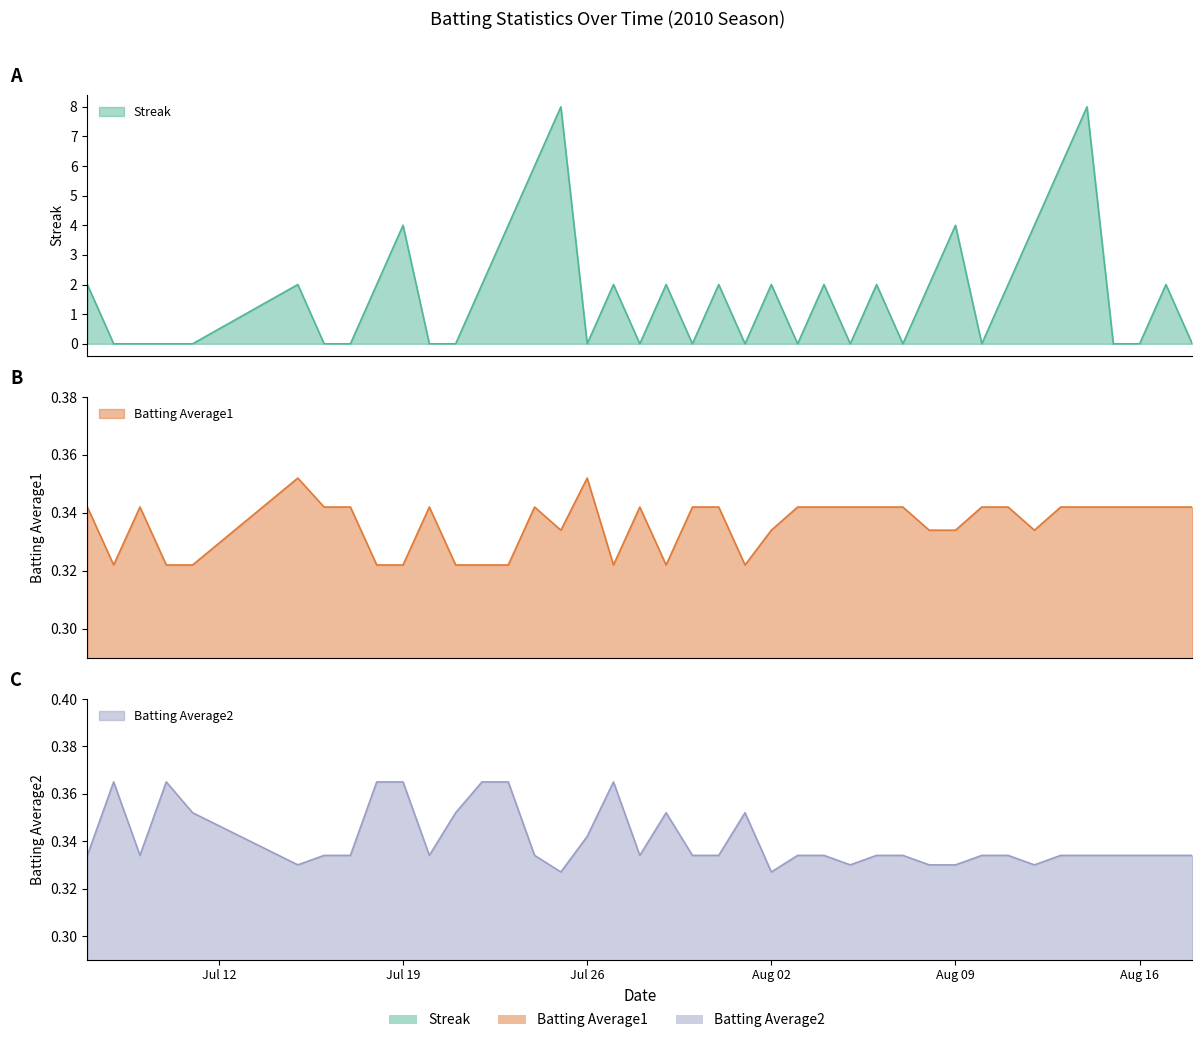

Which category has the highest value in the Streak series?

2010-07-25